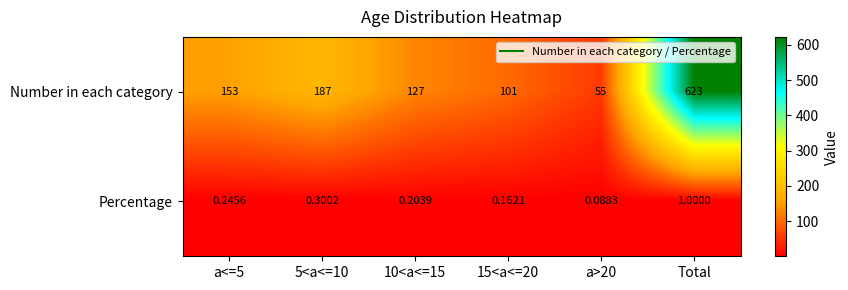

Is the value of Percentage at 5<a<=10 greater than the value of Number in each category at 15<a<=20?

No